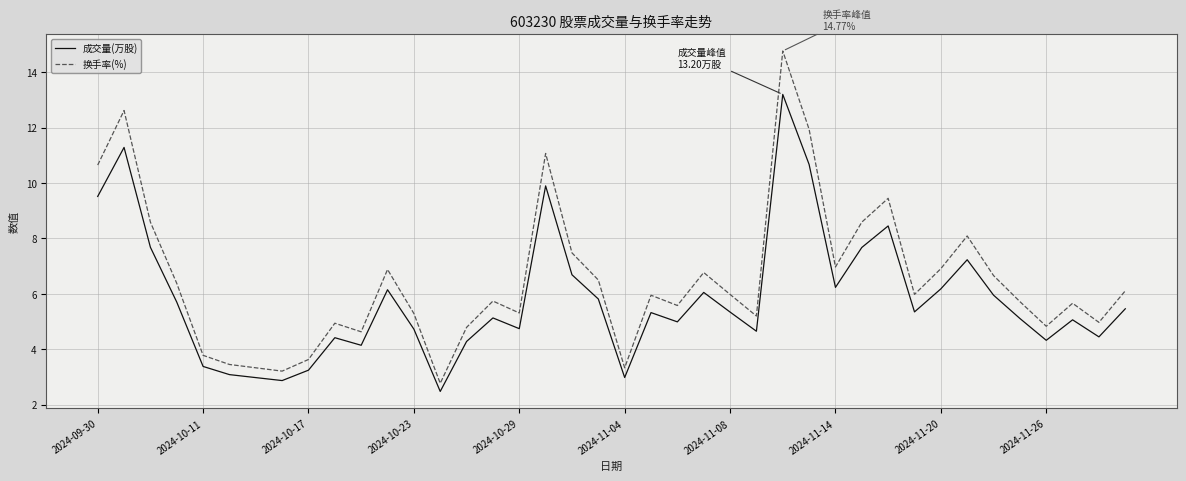

True or false: 成交量(万股) and 换手率(%) intersect in this chart.

False